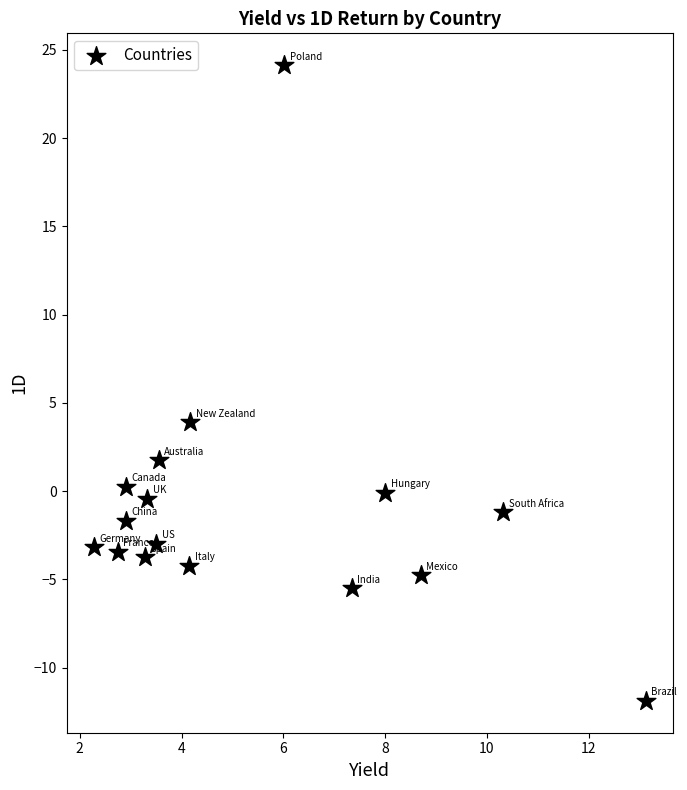

What is the range of Y values (max minus min)?

36.0